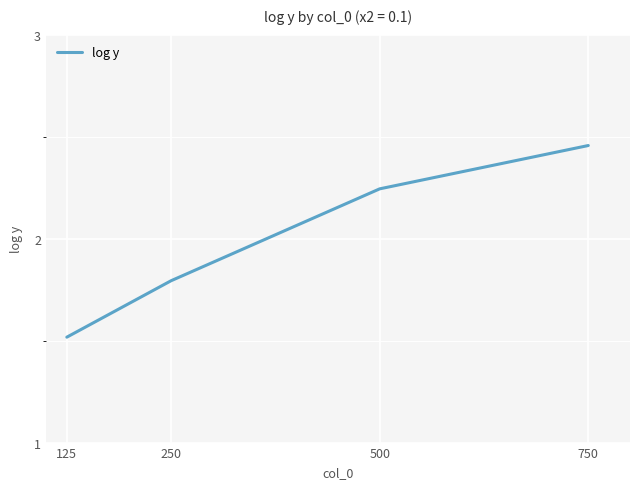

What is the sum of all values?

8.0